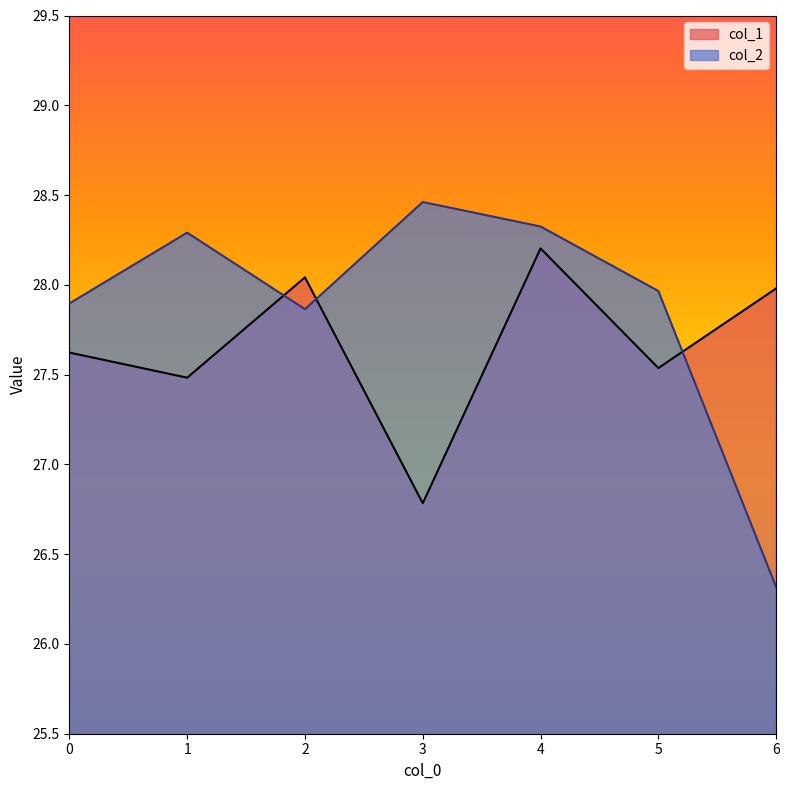

At which label does col_2 reach its peak?

3